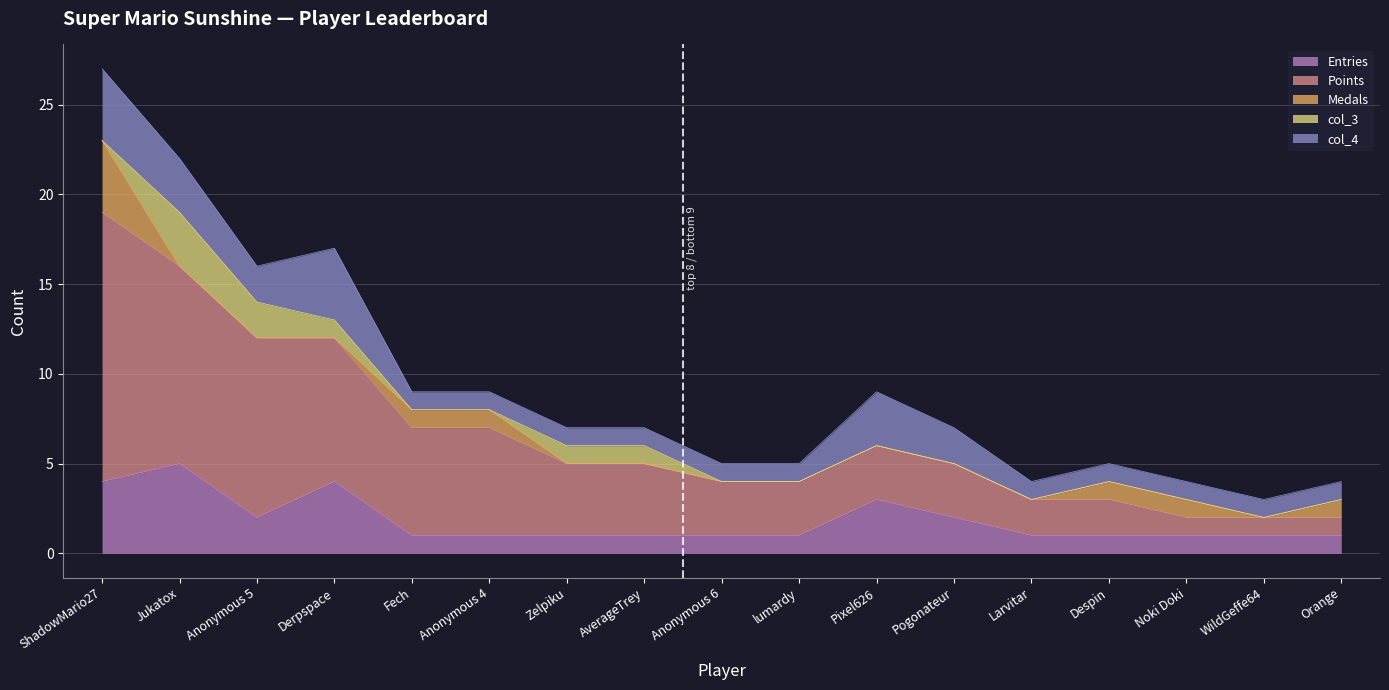

Which series has the largest total across all categories?

Points